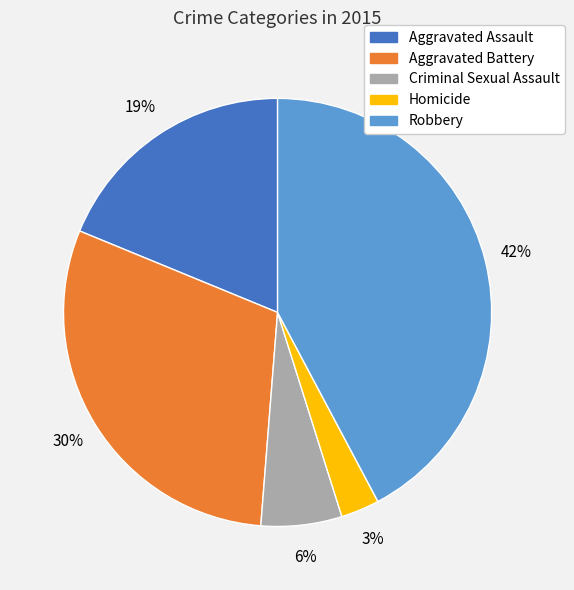

Which category has the biggest portion of the pie?

Robbery